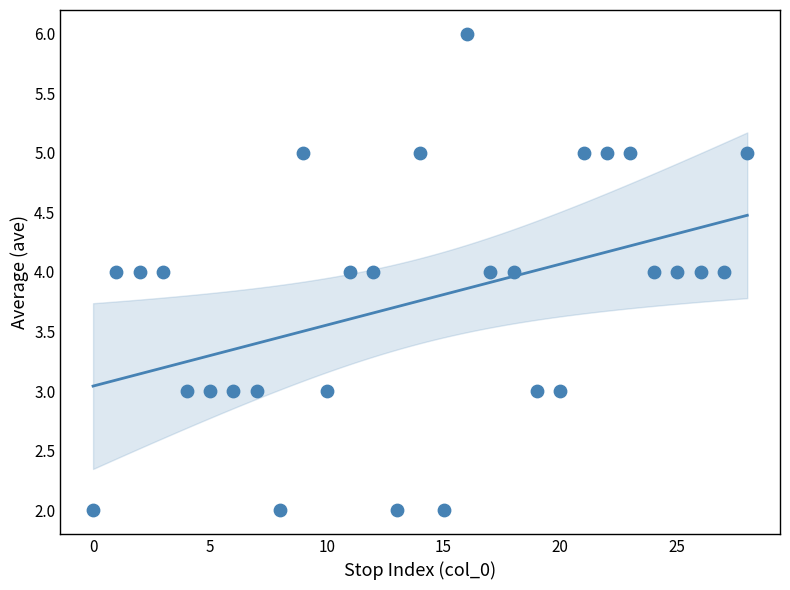

What is the range of Y values (max minus min)?

4